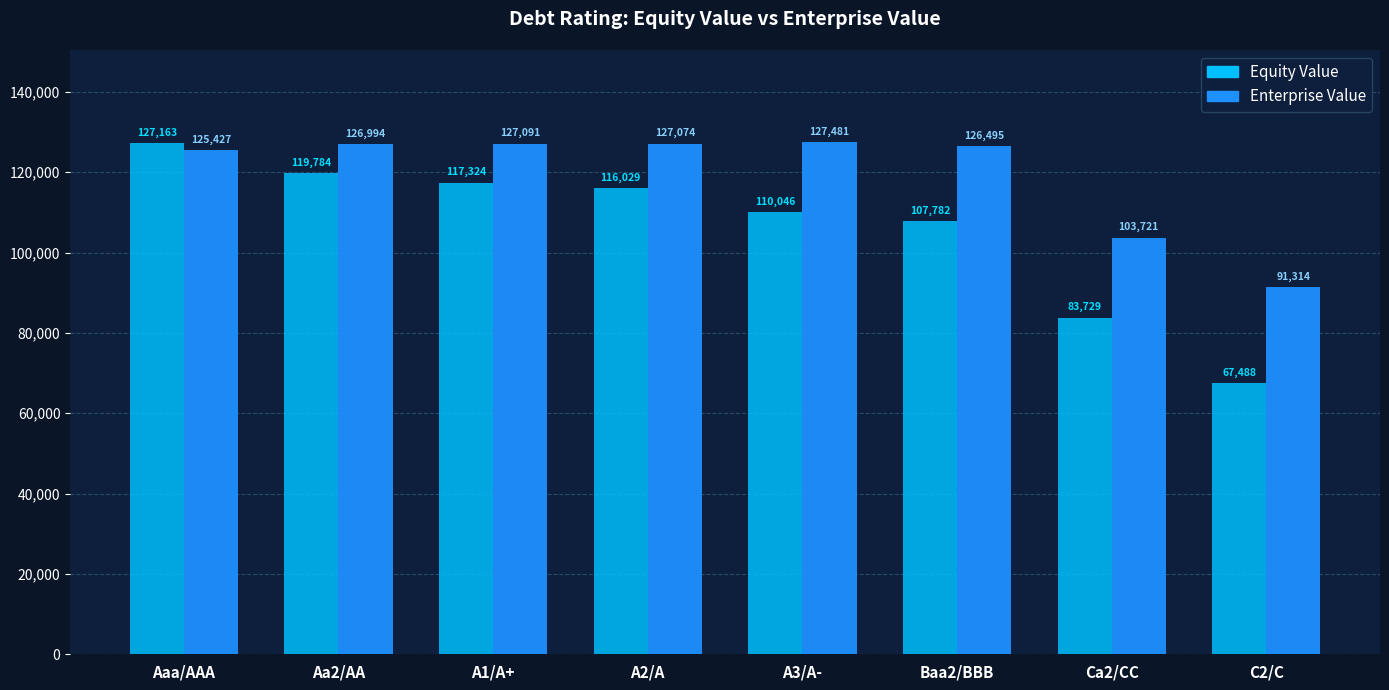

What is the value of the Enterprise Value bar at the 2nd from the left?

126994.4